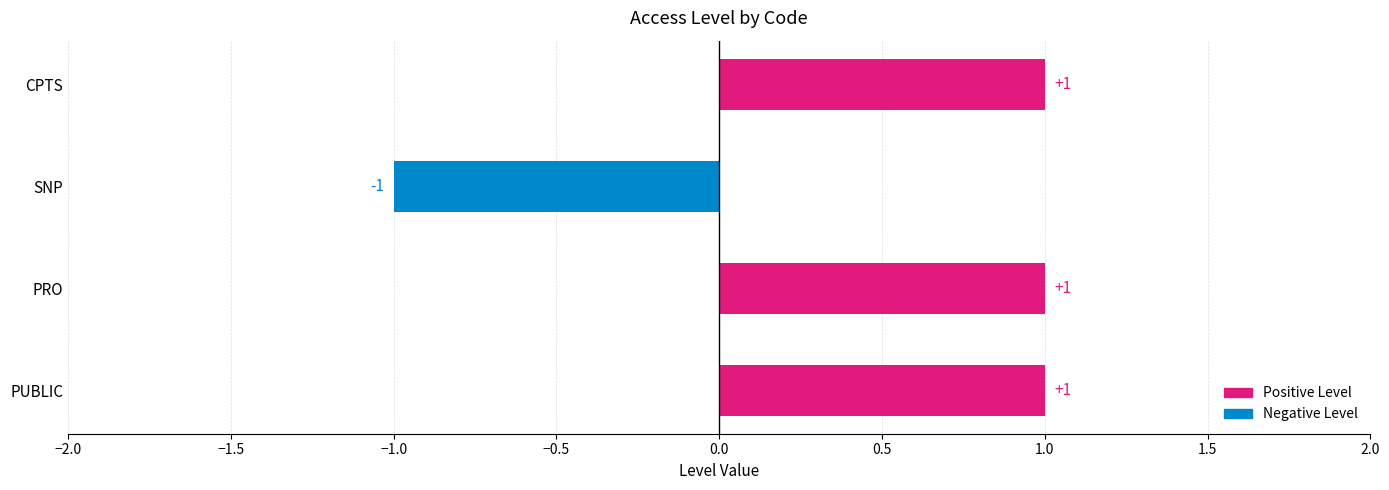

The chart shows a value of -2 at SNP. True or false?

False